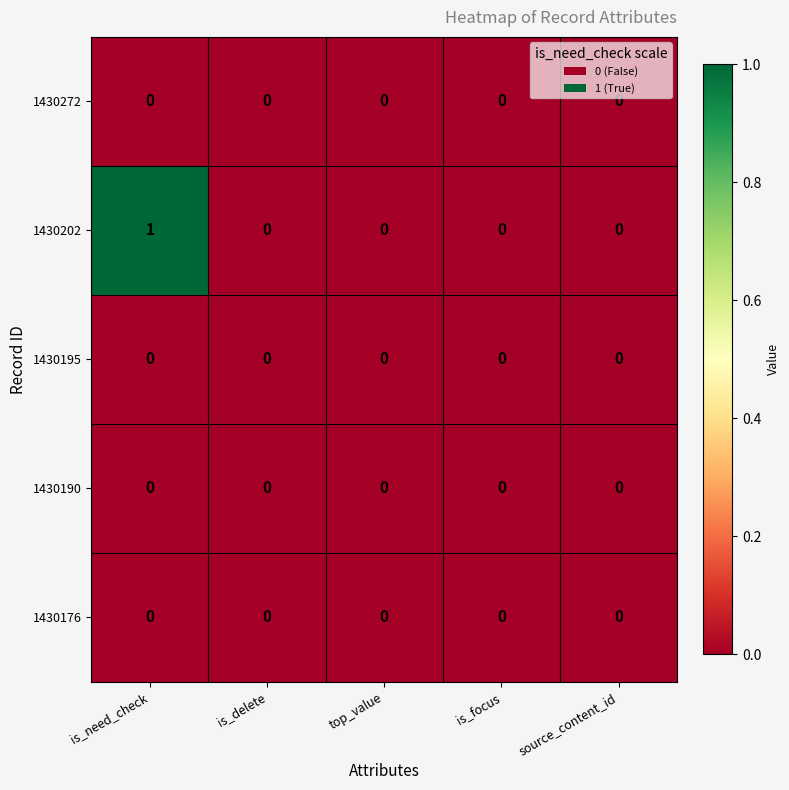

At which label does 1430202 reach its peak?

is_need_check